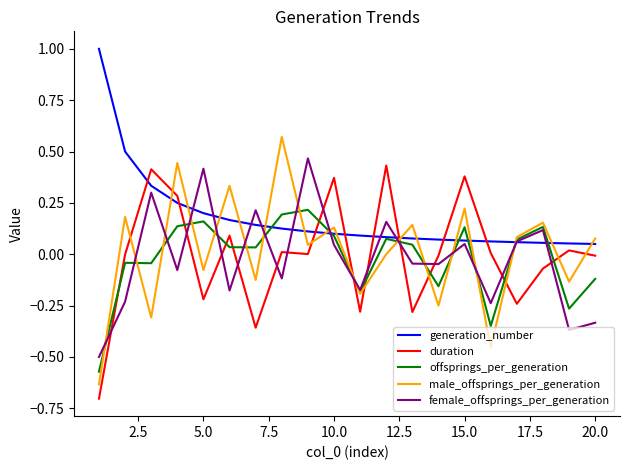

What is the smallest value displayed?

-0.7